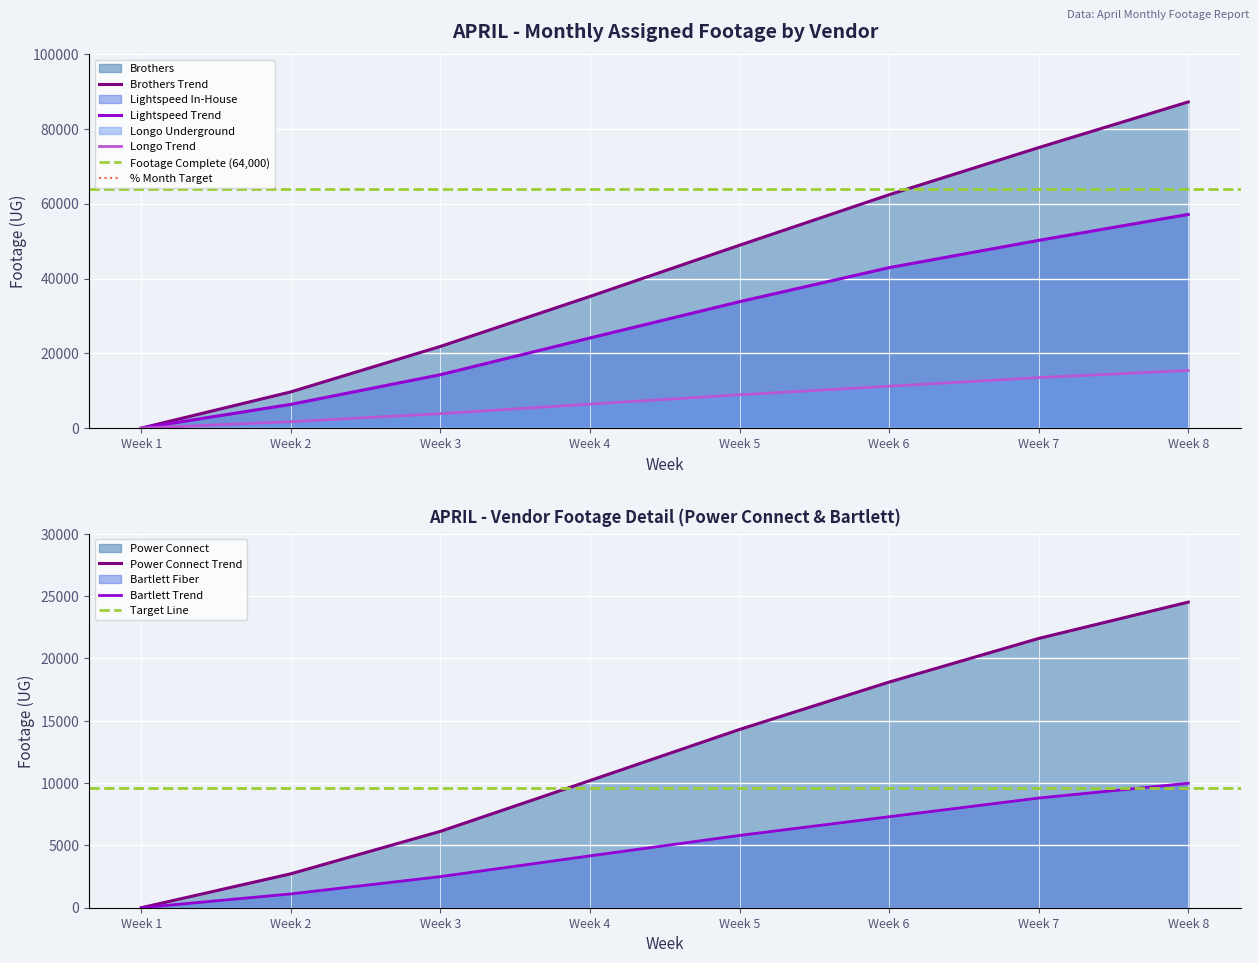

What is the highest value of the Brothers Trend series?

87213